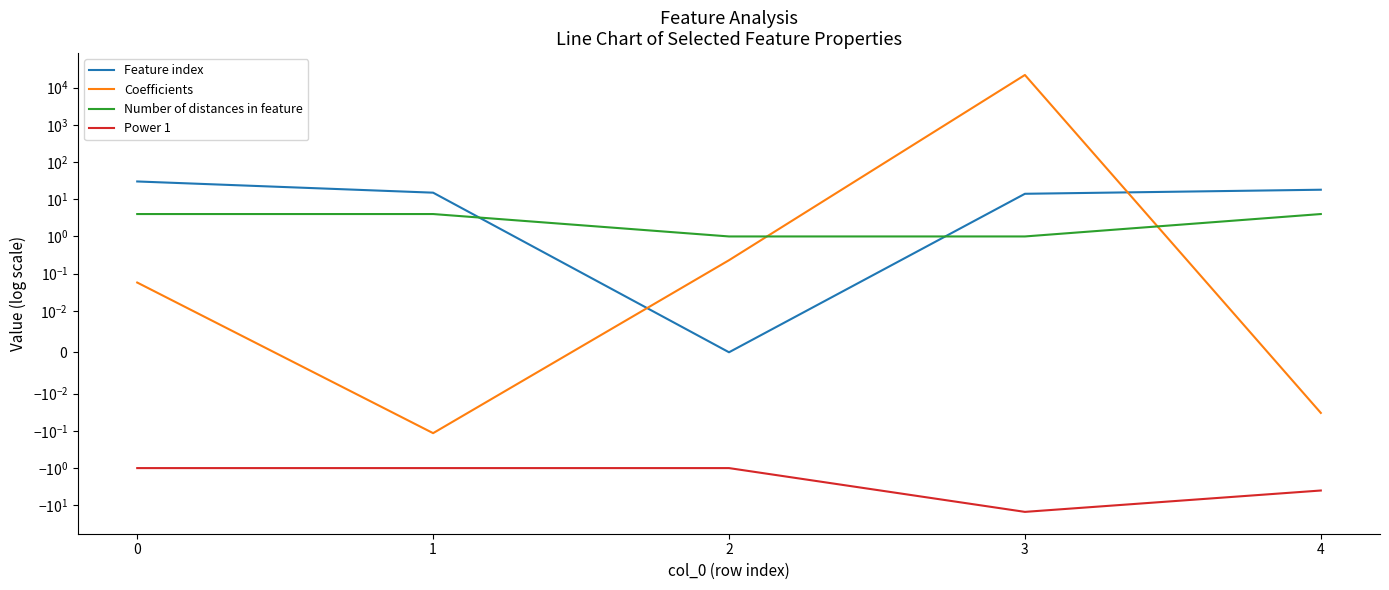

True or false: Number of distances in feature has more than 1 interior local peaks.

False